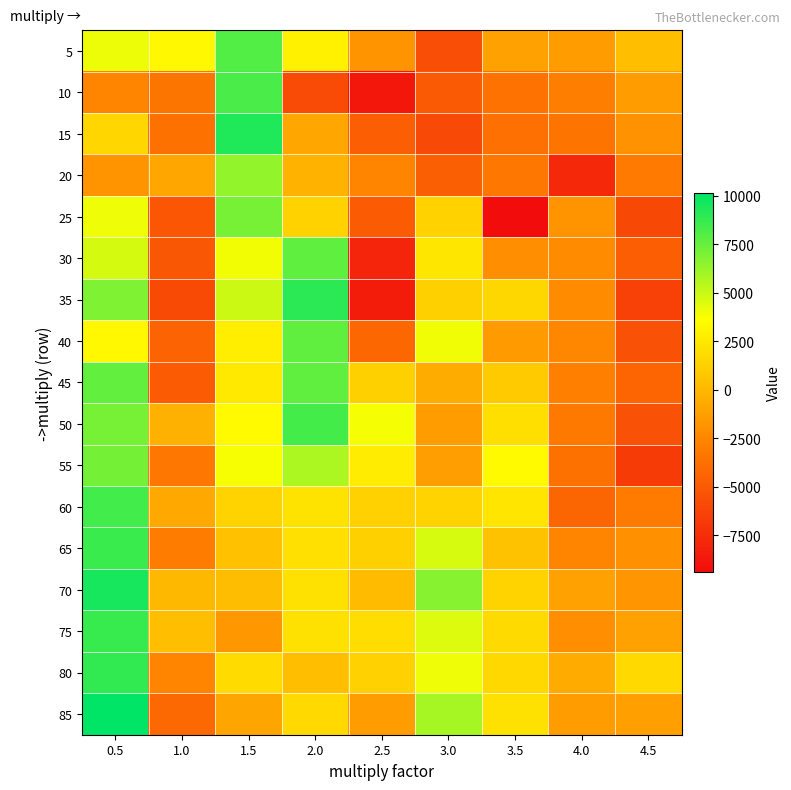

Reading left to right, what are all the values shown in this chart?

5: 0.5=4108	1.0=3276	1.5=7998	2.0=2946	2.5=-1836	3.0=-5674	3.5=-1124	4.0=-1348	4.5=308
10: 0.5=-2534	1.0=-3466	1.5=8250	2.0=-5818	2.5=-8830	3.0=-4962	3.5=-3598	4.0=-2868	4.5=-1400
15: 0.5=1522	1.0=-3652	1.5=9310	2.0=-916	2.5=-4704	3.0=-5952	3.5=-3720	4.0=-3508	4.5=-1882
20: 0.5=-1794	1.0=-850	1.5=6378	2.0=-274	2.5=-2568	3.0=-4674	3.5=-3328	4.0=-7732	4.5=-3144
25: 0.5=4028	1.0=-5172	1.5=7068	2.0=1348	2.5=-4898	3.0=1360	3.5=-9384	4.0=-1778	4.5=-5988
30: 0.5=4712	1.0=-5134	1.5=3956	2.0=7660	2.5=-7982	3.0=2360	3.5=-2070	4.0=-2240	4.5=-4738
35: 0.5=6884	1.0=-5904	1.5=4918	2.0=9014	2.5=-8480	3.0=1232	3.5=1610	4.0=-2224	4.5=-6364
40: 0.5=3284	1.0=-4462	1.5=2774	2.0=7642	2.5=-4258	3.0=3976	3.5=-1434	4.0=-2476	4.5=-5472
45: 0.5=7610	1.0=-4900	1.5=2538	2.0=7618	2.5=1220	3.0=-612	3.5=952	4.0=-2824	4.5=-4318
50: 0.5=7054	1.0=-332	1.5=3394	2.0=8364	2.5=3858	3.0=-1384	3.5=1998	4.0=-3184	4.5=-5476
55: 0.5=7132	1.0=-3328	1.5=3770	2.0=5746	2.5=2696	3.0=-1276	3.5=3386	4.0=-3636	4.5=-6698
60: 0.5=8430	1.0=-796	1.5=1436	2.0=2222	2.5=1306	3.0=1438	3.5=2330	4.0=-4286	4.5=-3084
65: 0.5=8638	1.0=-2972	1.5=510	2.0=2086	2.5=1242	3.0=4640	3.5=528	4.0=-2582	4.5=-1958
70: 0.5=9534	1.0=62	1.5=286	2.0=2094	2.5=218	3.0=6668	3.5=1386	4.0=-1130	4.5=-1732
75: 0.5=8700	1.0=348	1.5=-1644	2.0=2104	2.5=1934	3.0=4506	3.5=1778	4.0=-2130	4.5=-1130
80: 0.5=8842	1.0=-2558	1.5=1790	2.0=410	2.5=1300	3.0=4004	3.5=1652	4.0=-632	4.5=1708
85: 0.5=10132	1.0=-4114	1.5=-928	2.0=1732	2.5=-1316	3.0=5878	3.5=2122	4.0=-1358	4.5=-1254